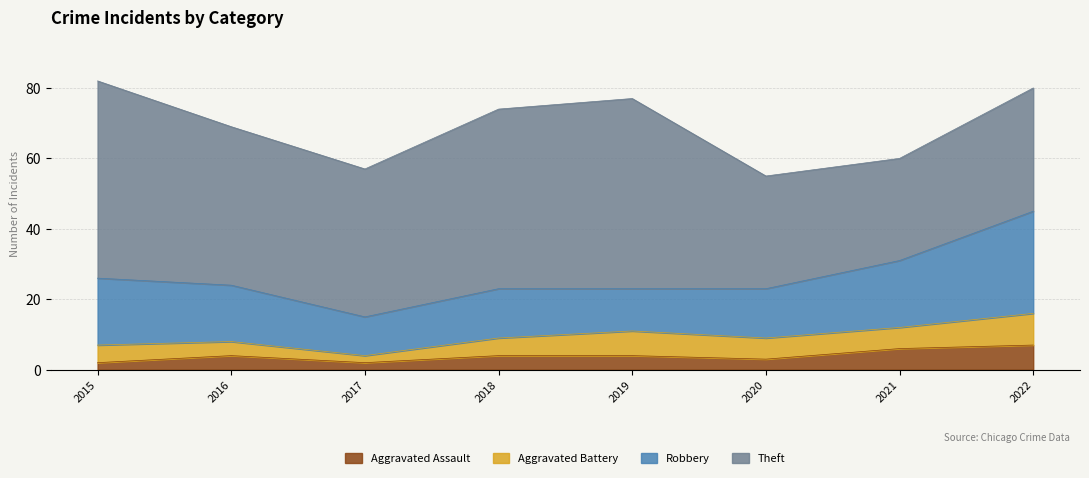

At which category does Theft reach its first local valley?

2017